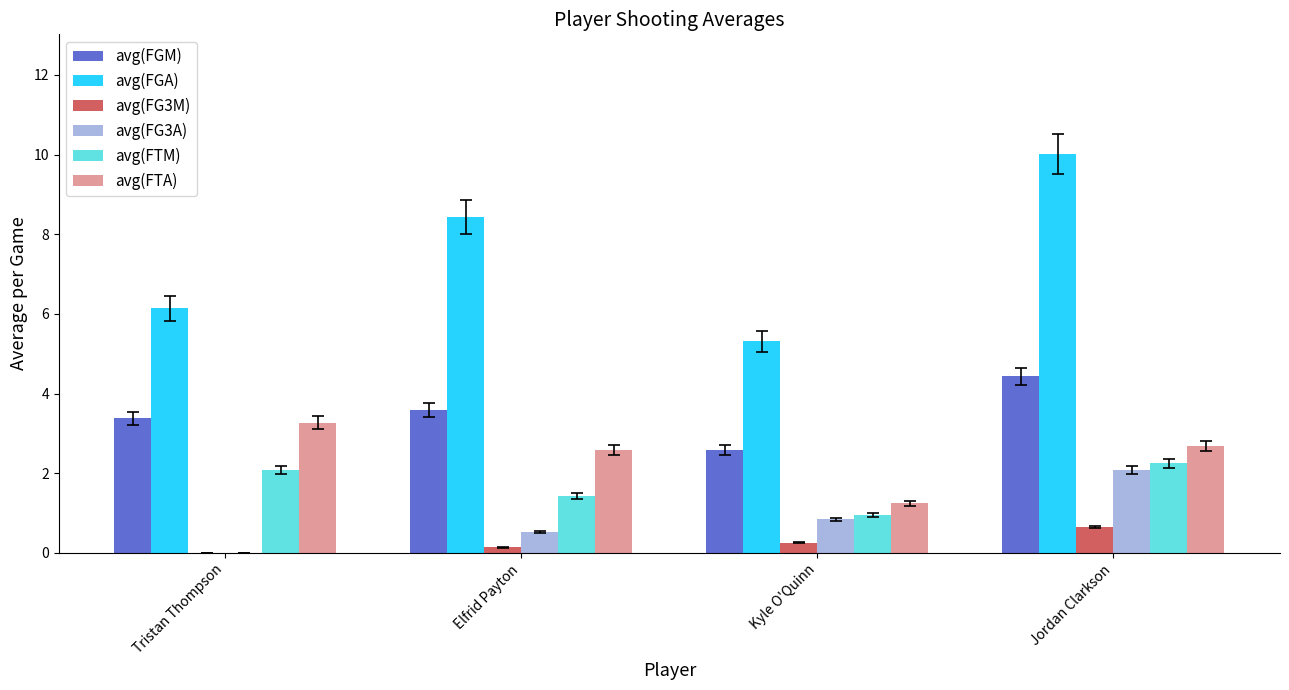

The avg(FG3M) series shows 0.7 at Jordan Clarkson. True or false?

True